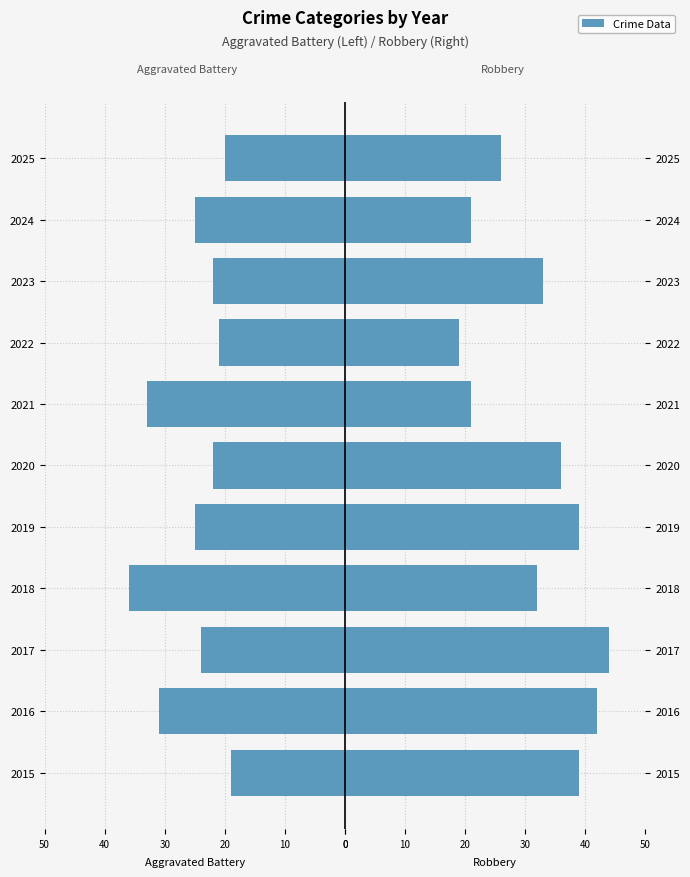

List the series in order of their peak value, highest first.

Robbery, Aggravated Battery